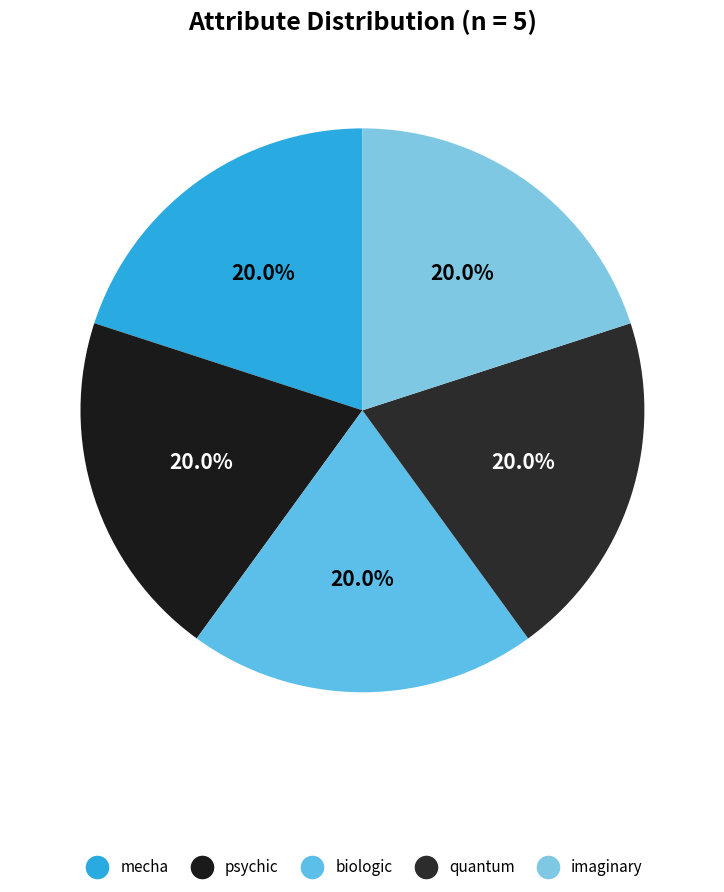

What portion of the pie excludes mecha?

80.0%